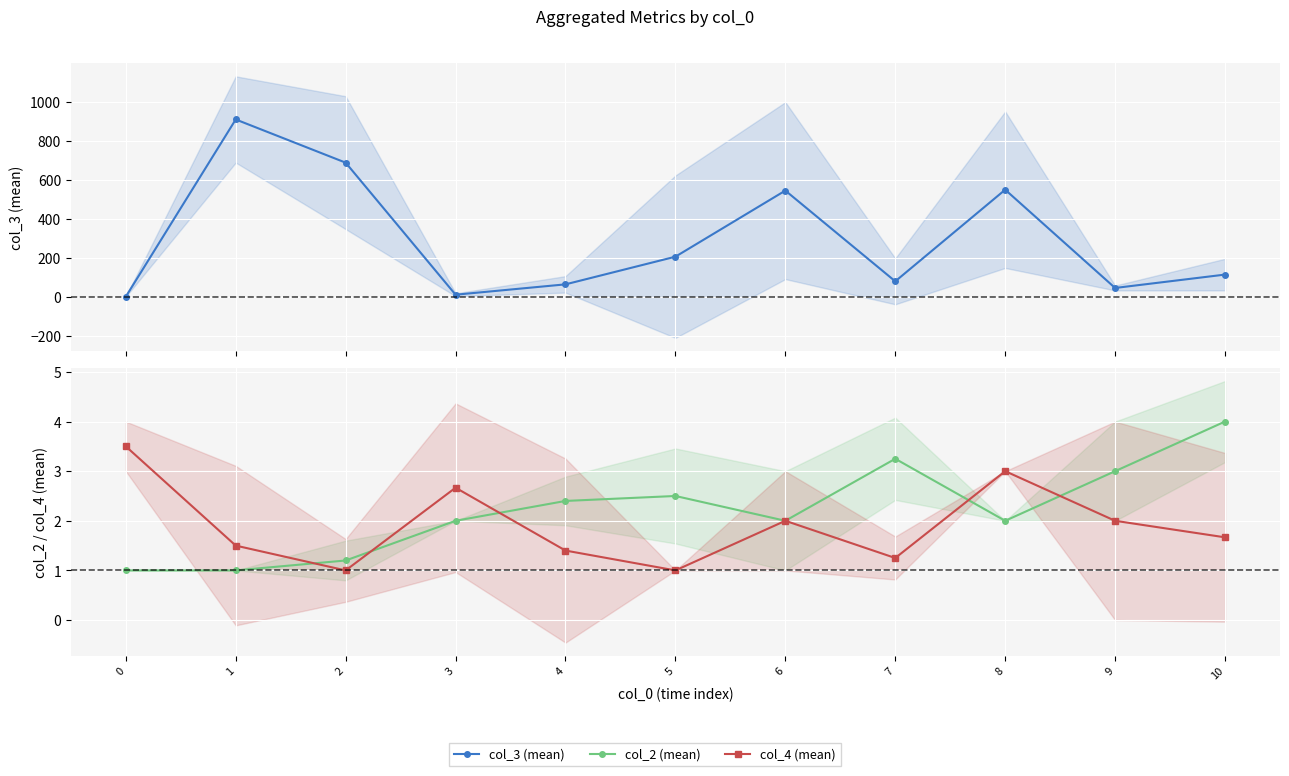

What is the difference between the maximum and minimum values in the col_2 (mean) series?

3.0